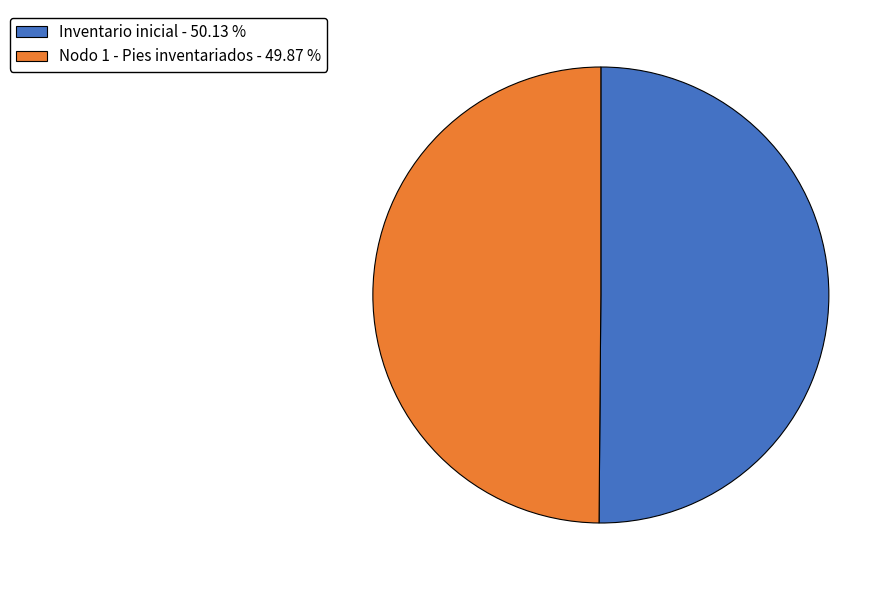

What is the ratio of the value at Inventario inicial - 50.13 % to the value at Nodo 1 - Pies inventariados - 49.87 %?

1.0